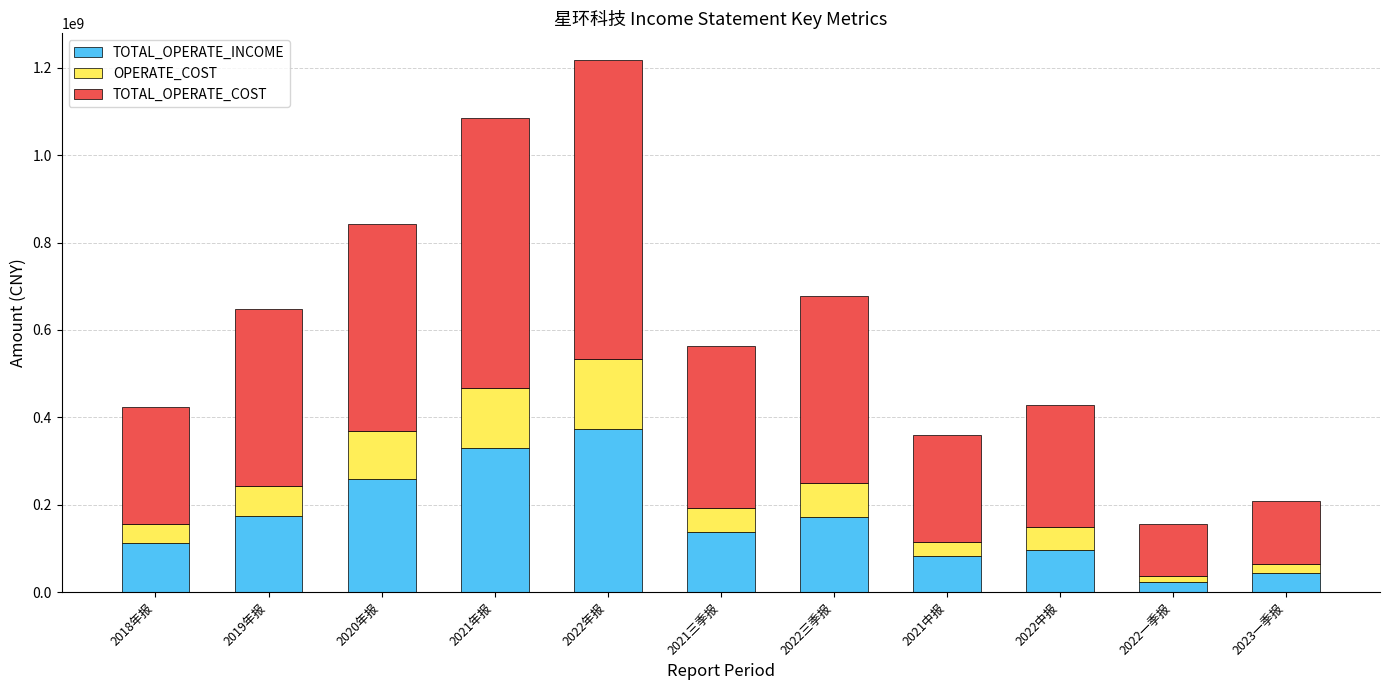

What is the average value of the TOTAL_OPERATE_INCOME series?

164263903.2